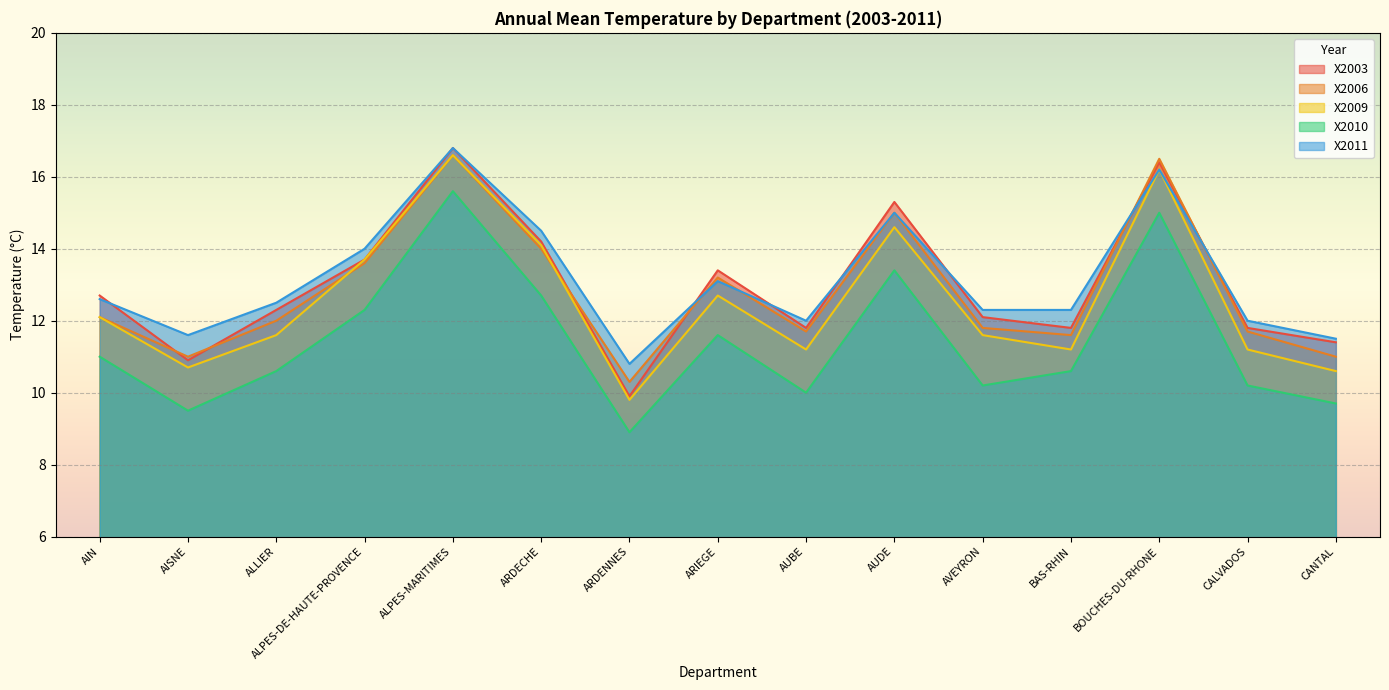

How many lines are shown in the chart?

5